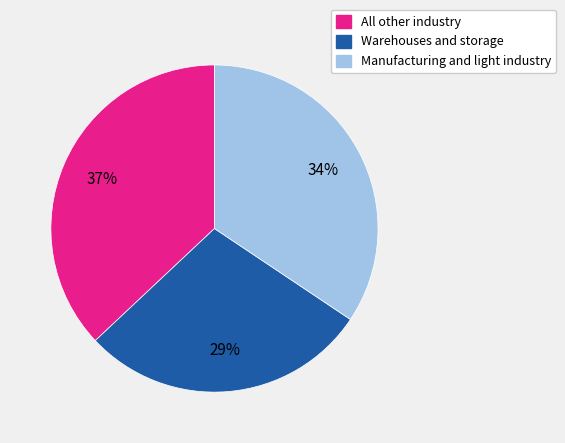

Do Warehouses and storage and Manufacturing and light industry together represent more than half of the pie?

Yes